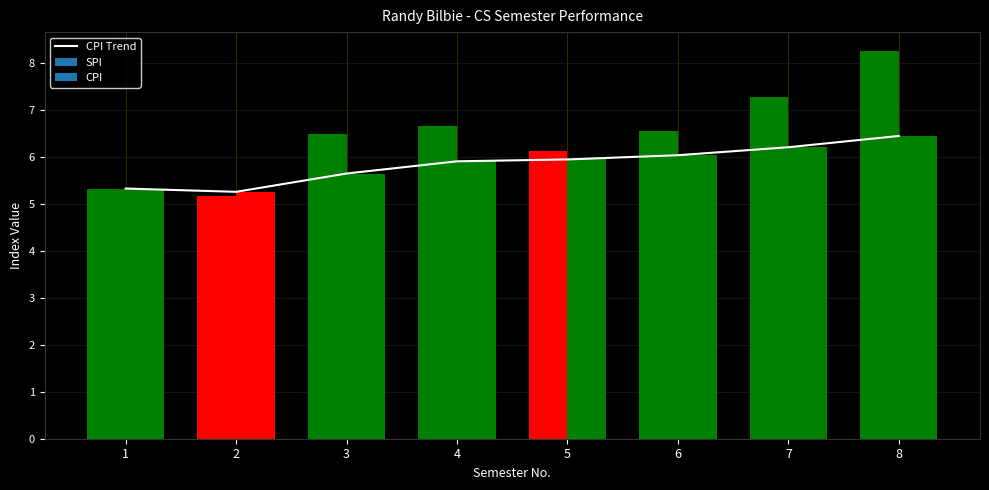

Which label corresponds to the smallest value in the chart?

2